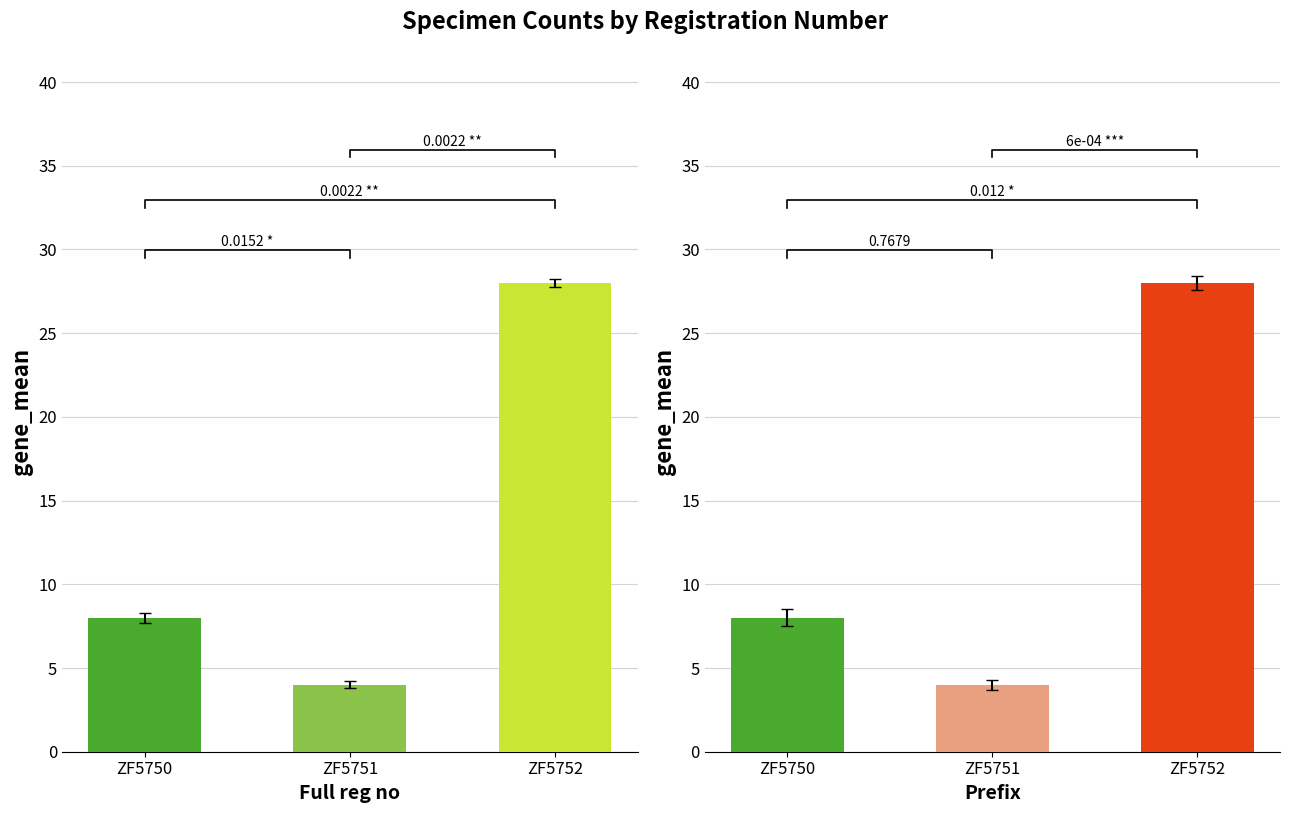

True or false: New individual number has a value of 4 at ZF5751.

True